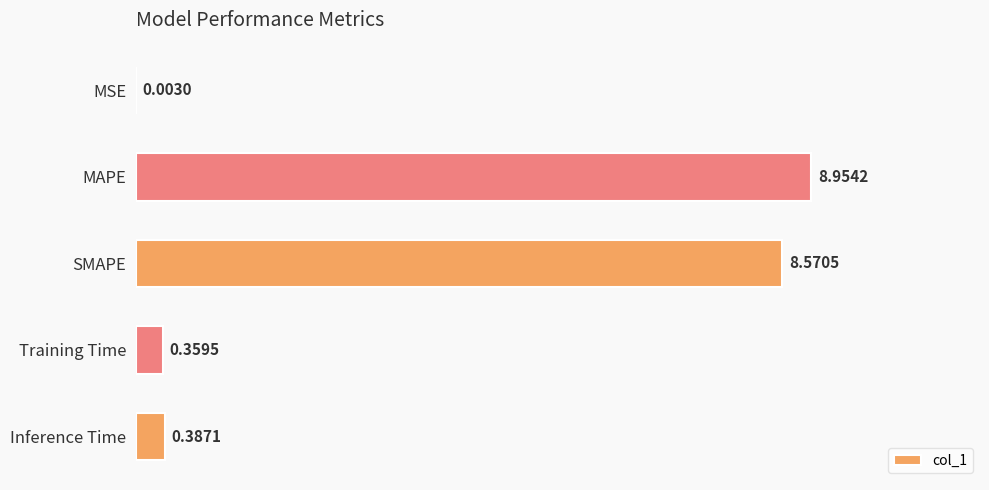

What is the change in value from MAPE to Training Time?

-8.6